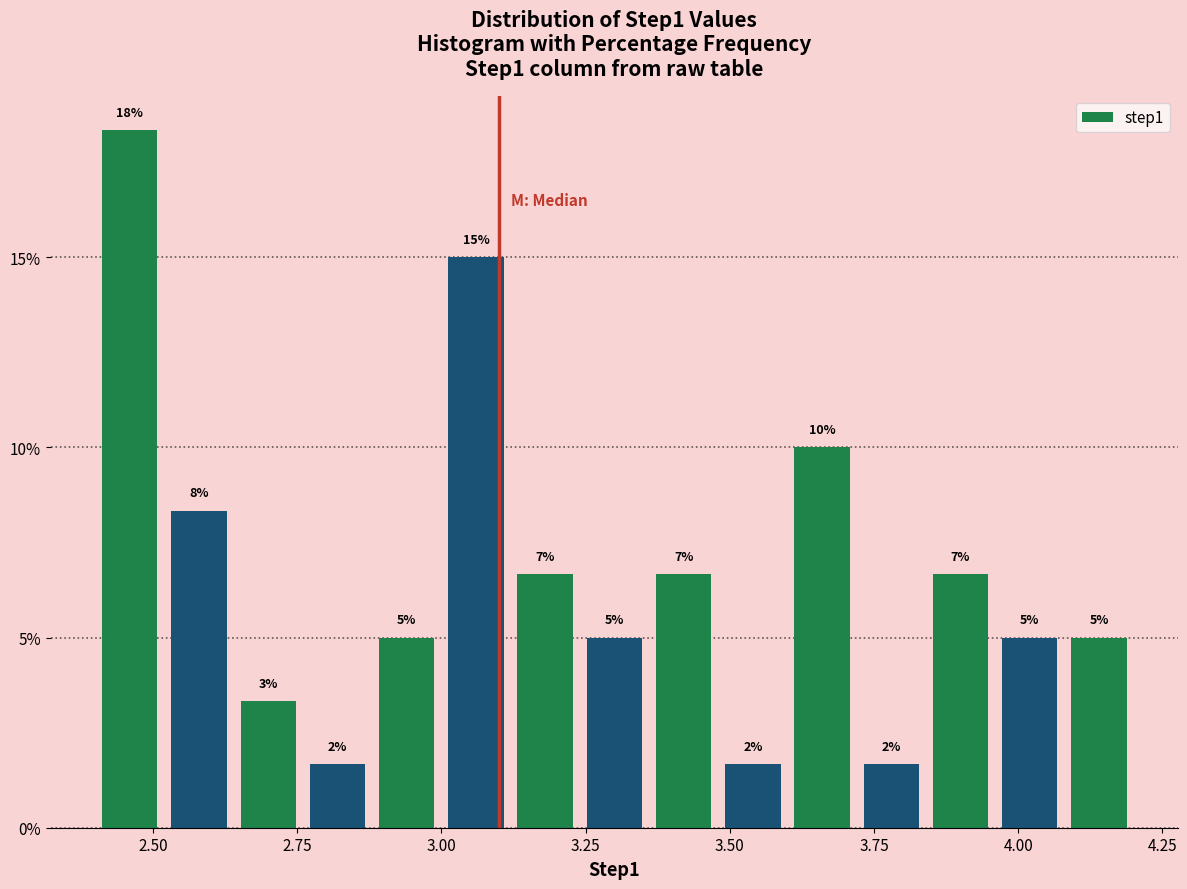

Read against the x-axis, roughly where is the centre of the tallest bar?

2.45